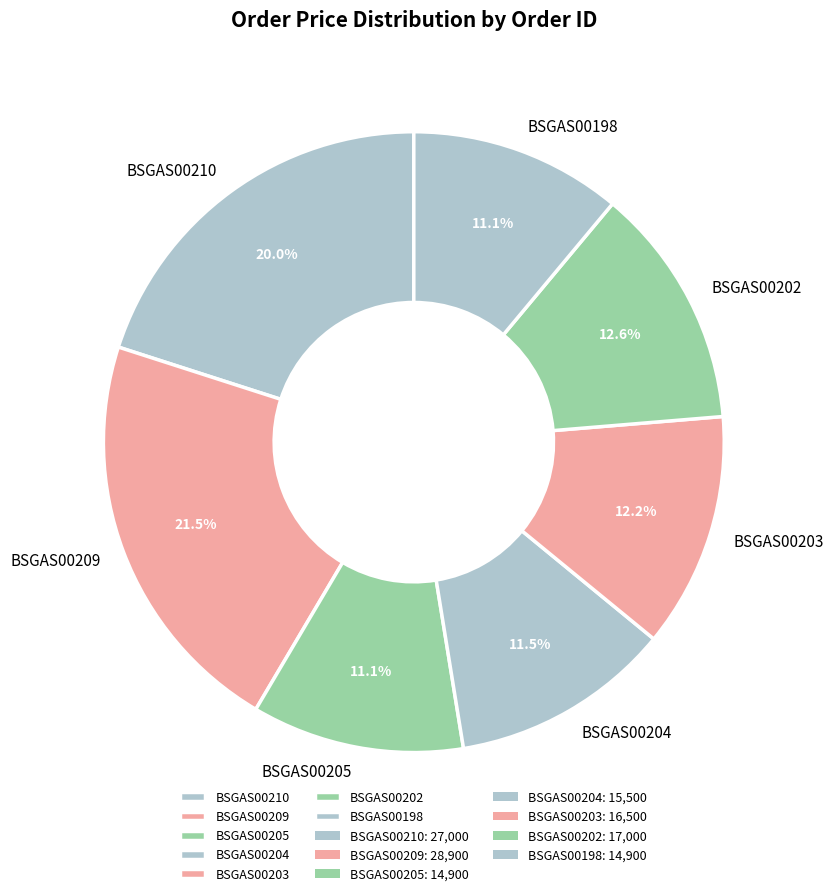

Which has a higher value, BSGAS00210 or BSGAS00205?

BSGAS00210